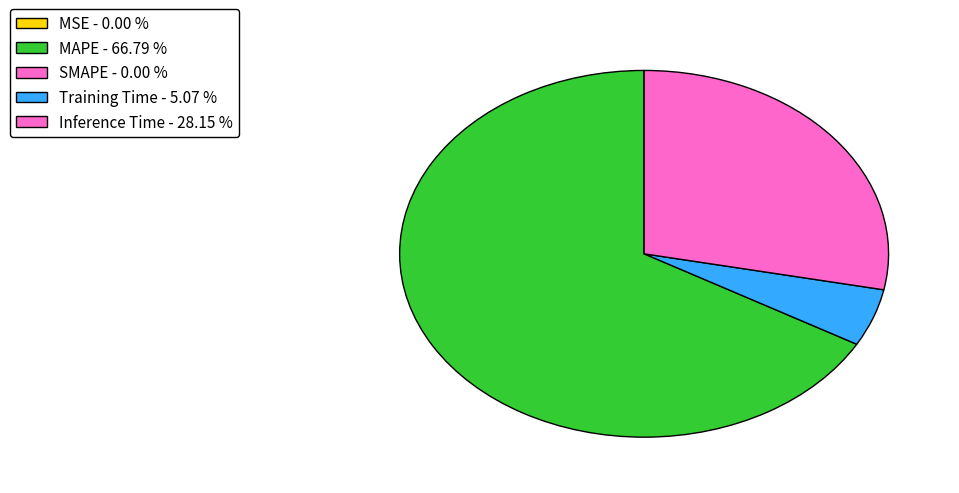

Is there a majority slice in this chart?

Yes